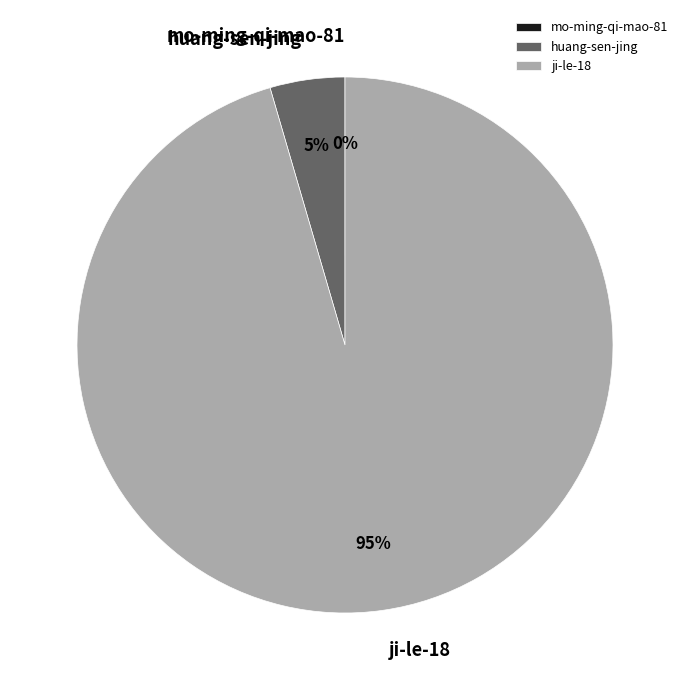

Is the sum of ji-le-18 and huang-sen-jing greater than half?

Yes